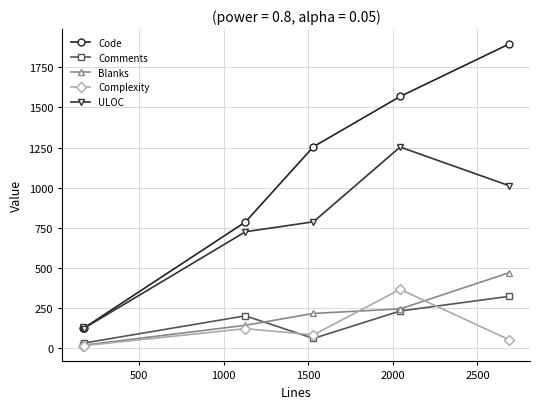

True or false: Comments and Code intersect in this chart.

False